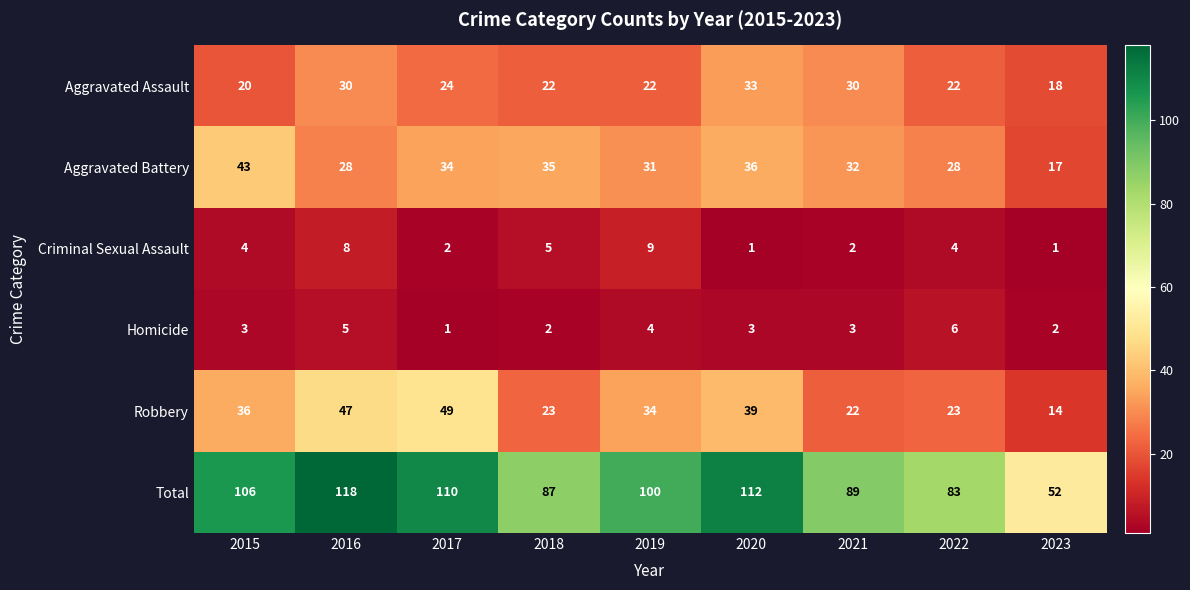

Which series has the widest spread of values?

Total